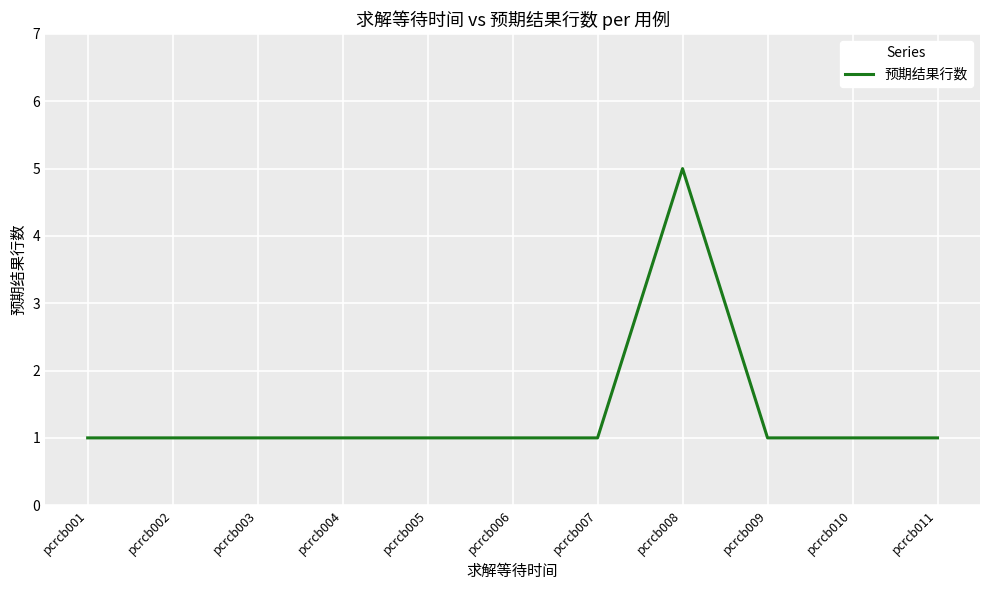

At which category does the chart reach its peak across all series?

pcrcb008